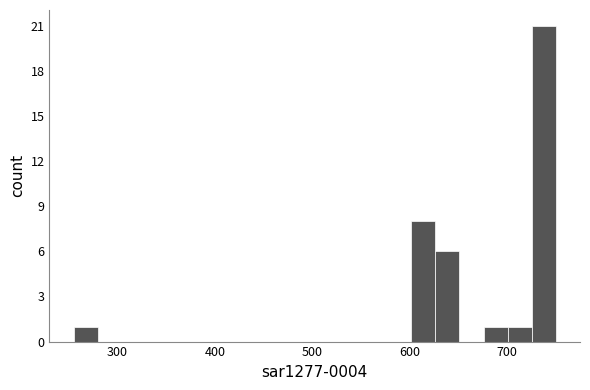

Read against the x-axis, roughly where is the centre of the tallest bar?

740